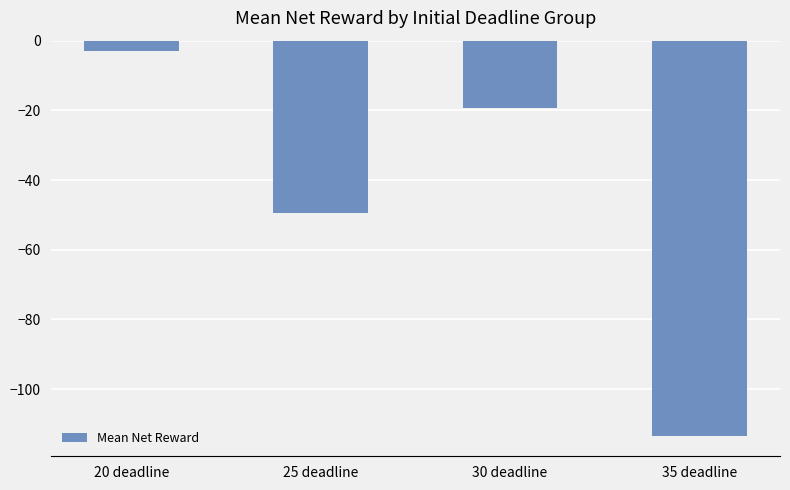

Rank the categories by value from highest to lowest.

20 deadline, 30 deadline, 25 deadline, 35 deadline